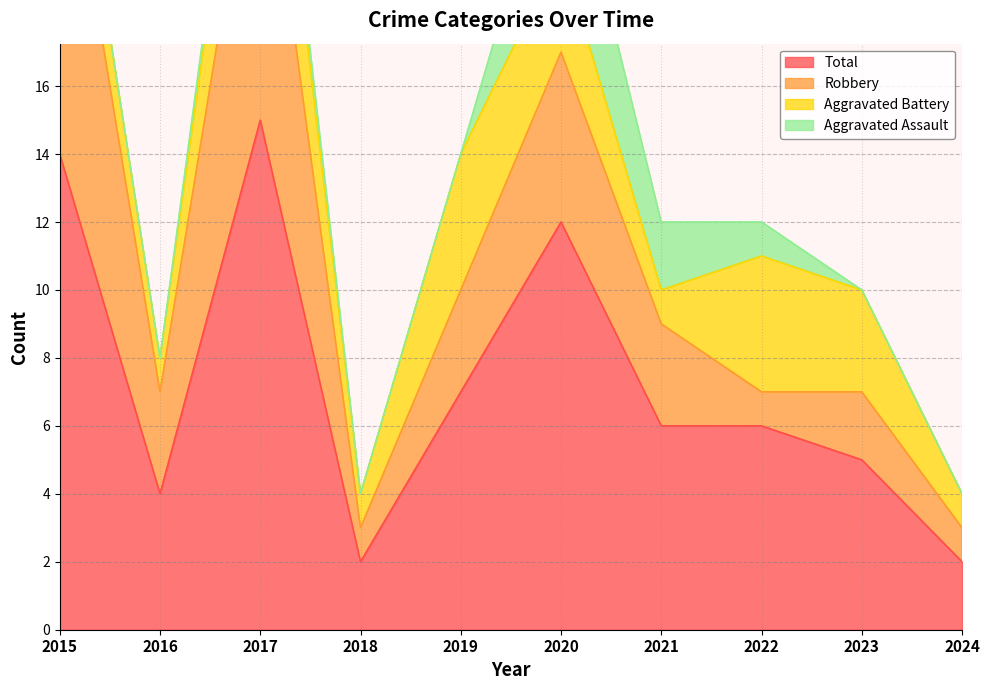

Reading left to right, transcribe all the data shown in this chart.

Aggravated Assault: 0	0	1	0	0	4	2	1	0	0
Aggravated Battery: 2	1	4	1	4	3	1	4	3	1
Robbery: 11	3	10	1	3	5	3	1	2	1
Total: 14	4	15	2	7	12	6	6	5	2